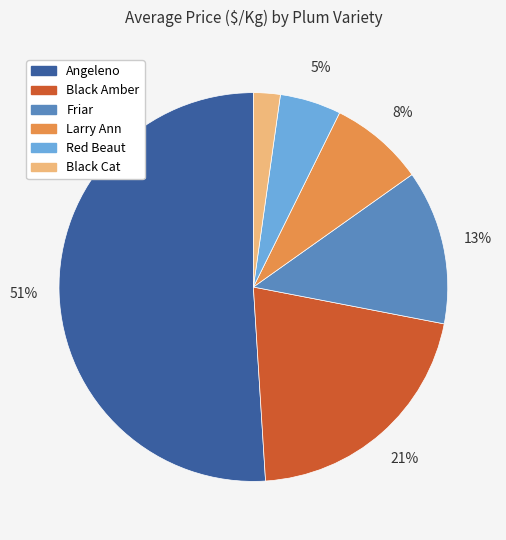

Count the number of slices in the pie.

6